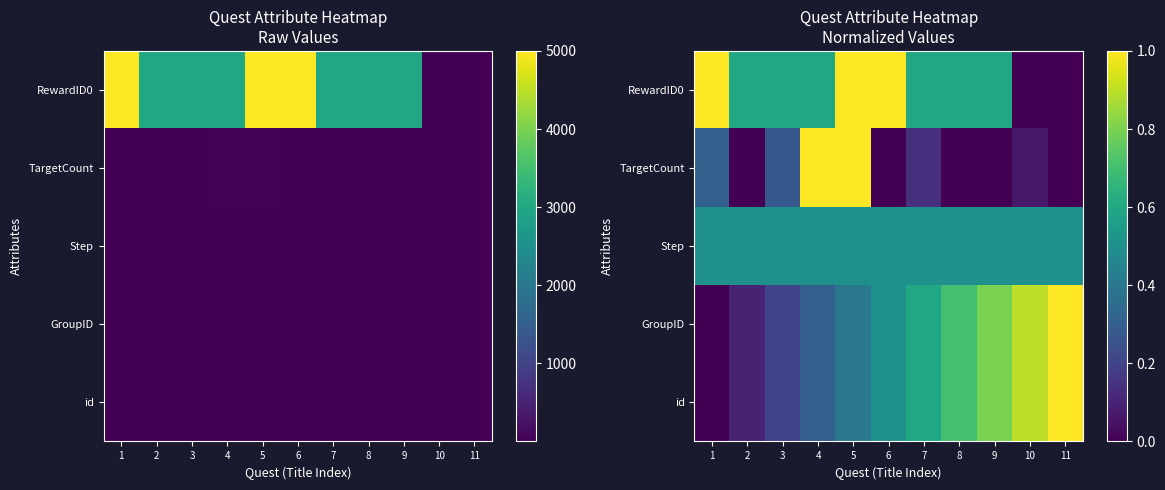

Is it true that GroupID equals 0.5 at 1?

False